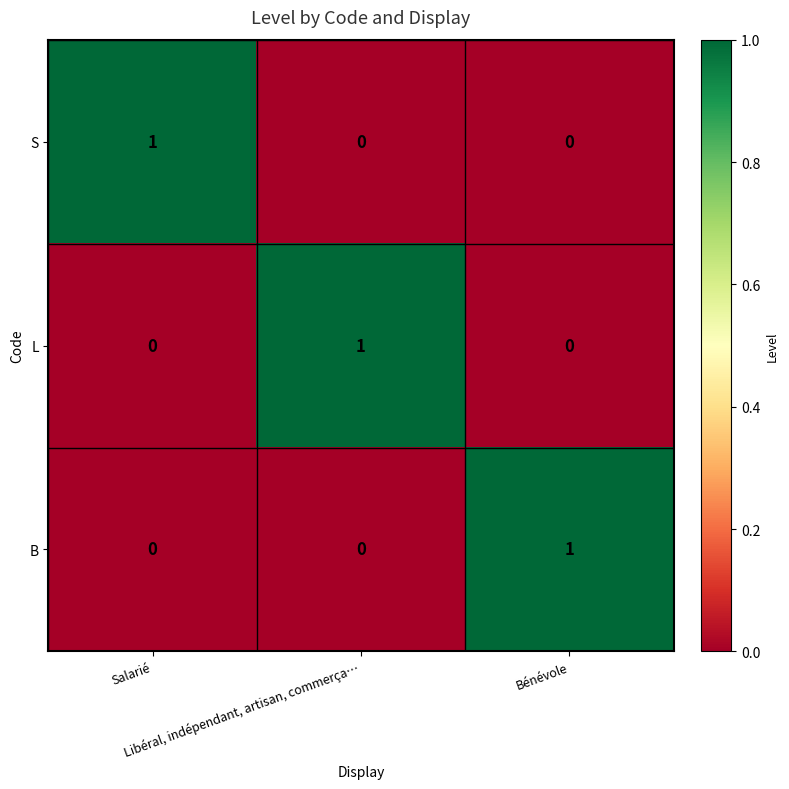

How many distinct data groups are displayed?

3